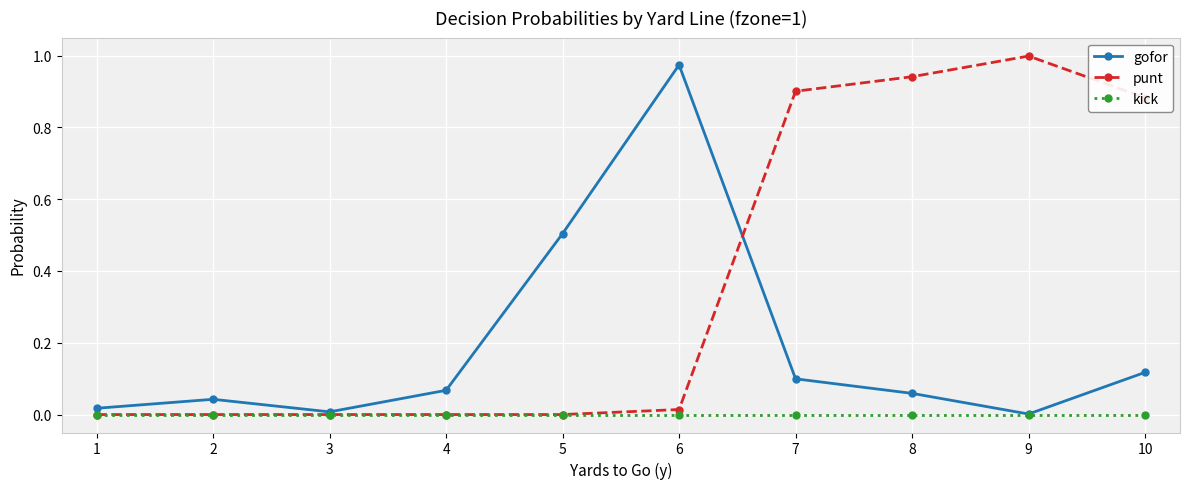

Is it true that kick equals 0.0 at 6?

True